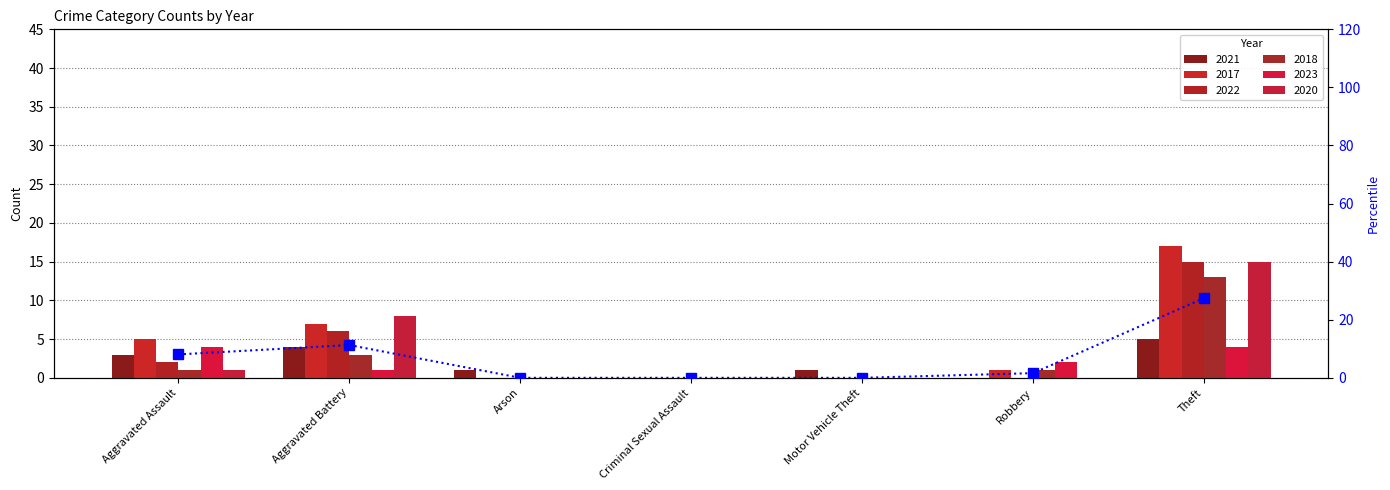

How many data points does each series have?

7